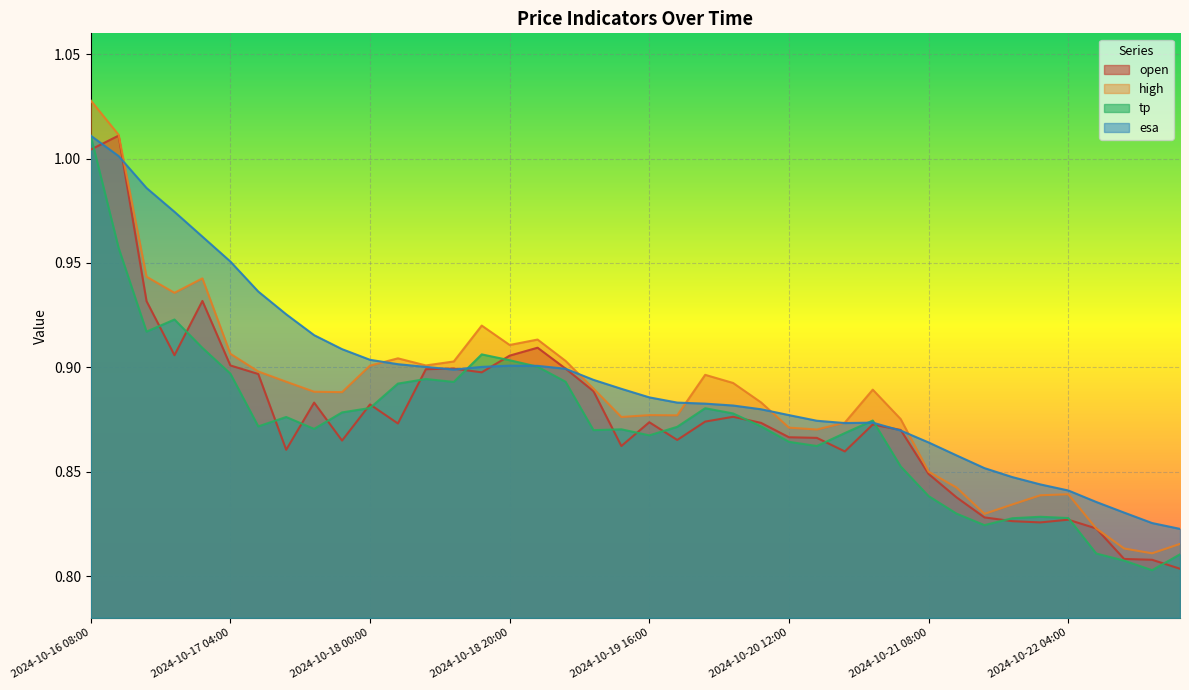

True or false: open and tp intersect in this chart.

True